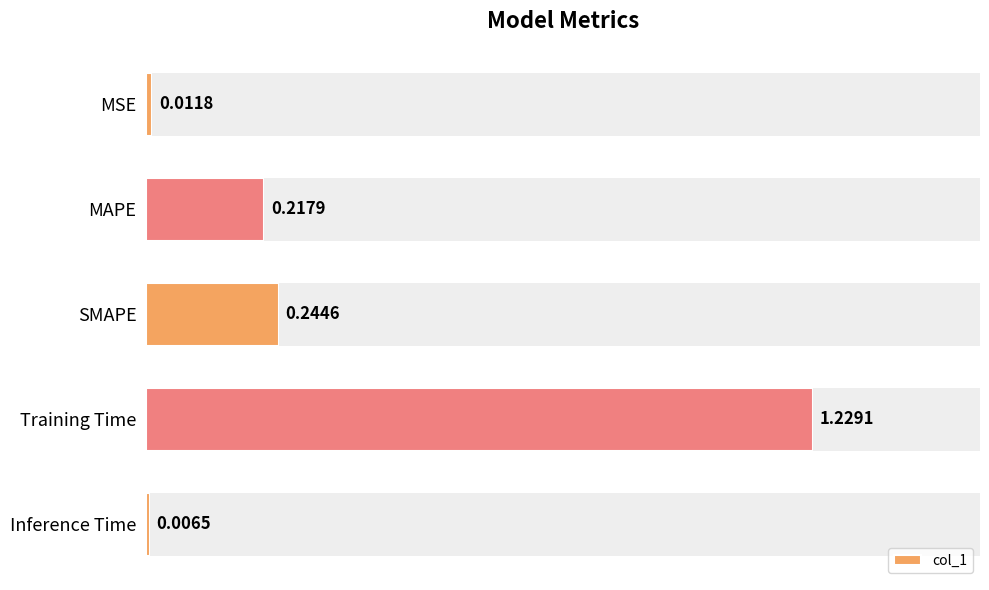

At which label is the value closest to 0?

Inference Time